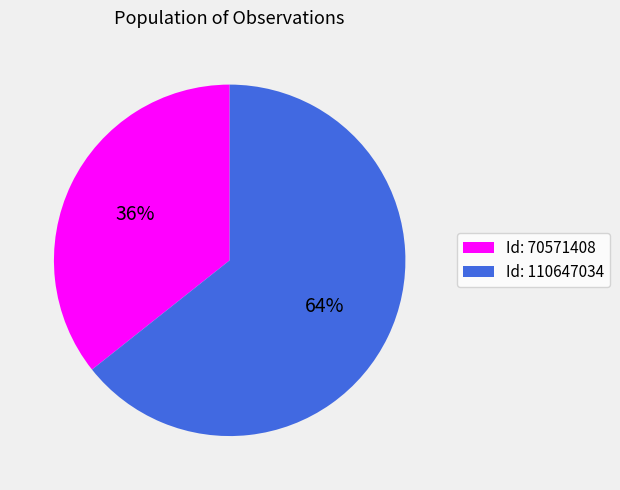

To the nearest percent, what is the combined percentage of Id: 70571408 and Id: 110647034?

100%